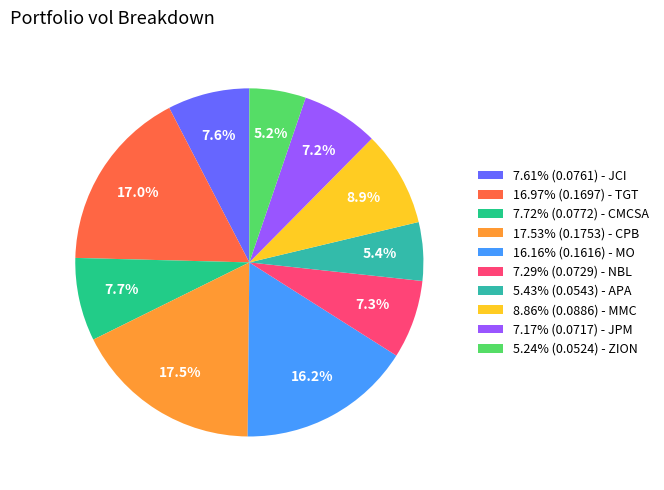

Does 7.17% (0.0717) - JPM account for over 50% of the chart?

No